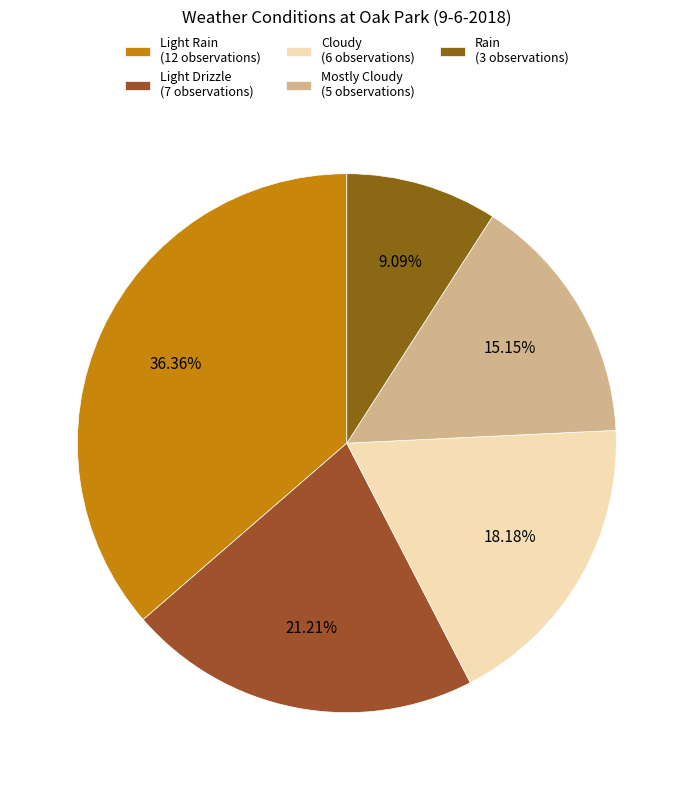

Between Mostly Cloudy and Cloudy, which is larger?

Cloudy